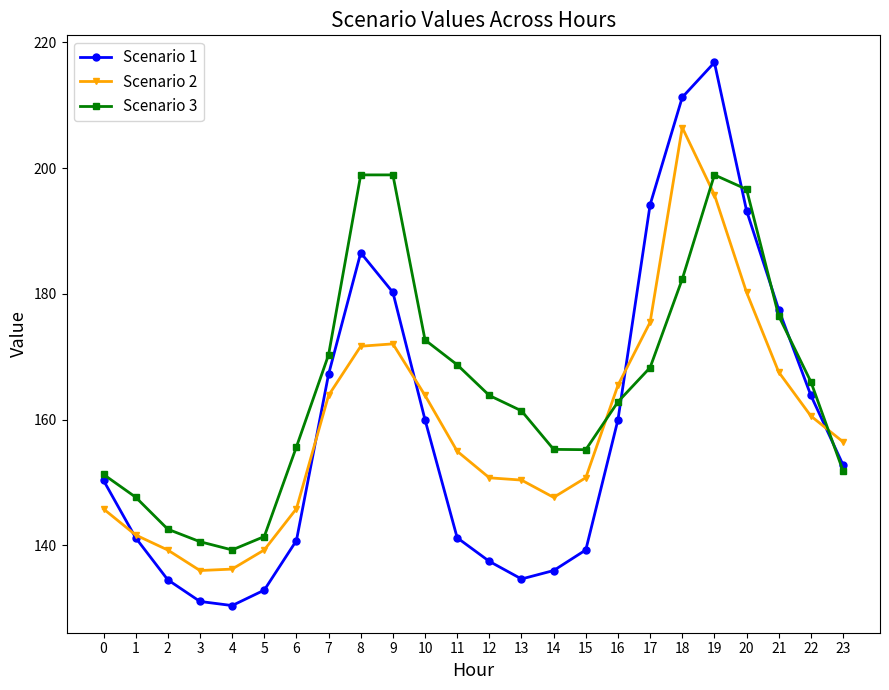

What is the approximate value of Scenario 1 at 7?

167.2